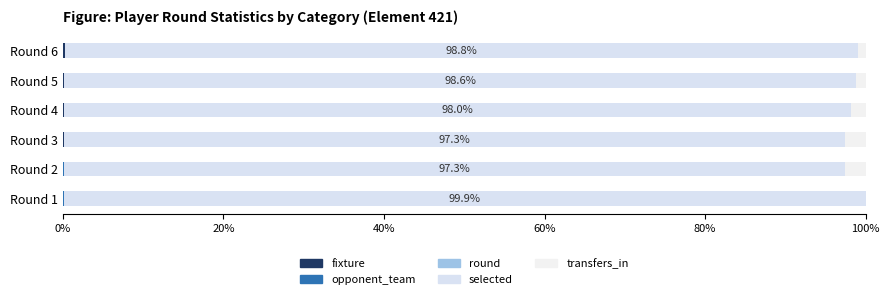

How many categories are shown in the chart?

6